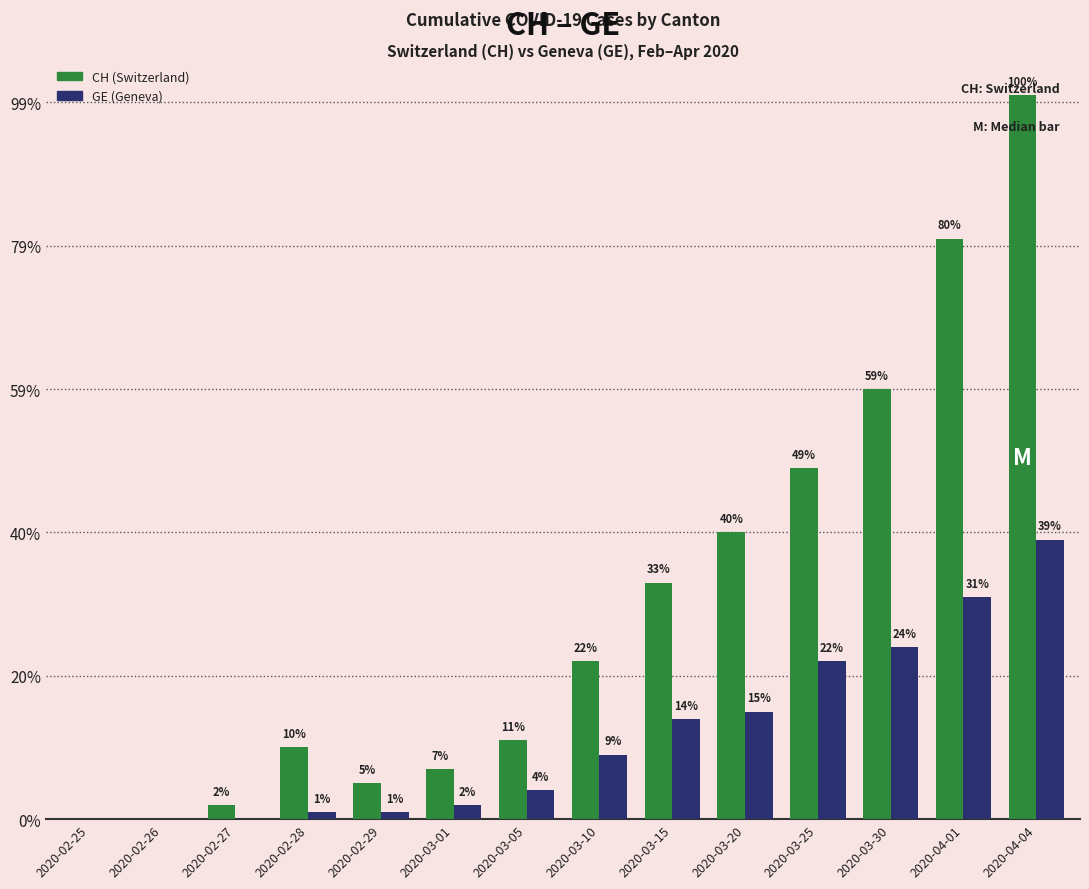

Are the bars horizontal?

No